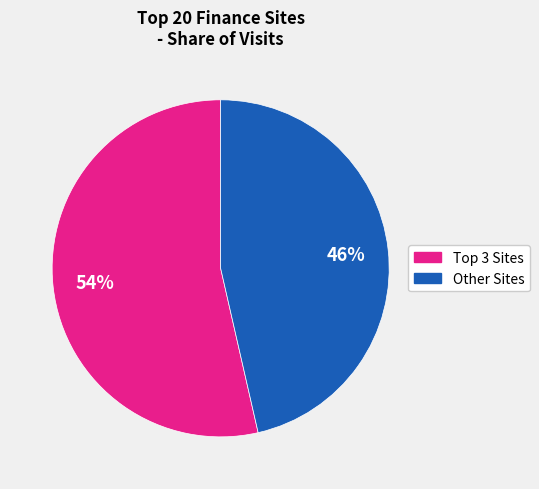

To the nearest percent, what is the average slice percentage?

50%